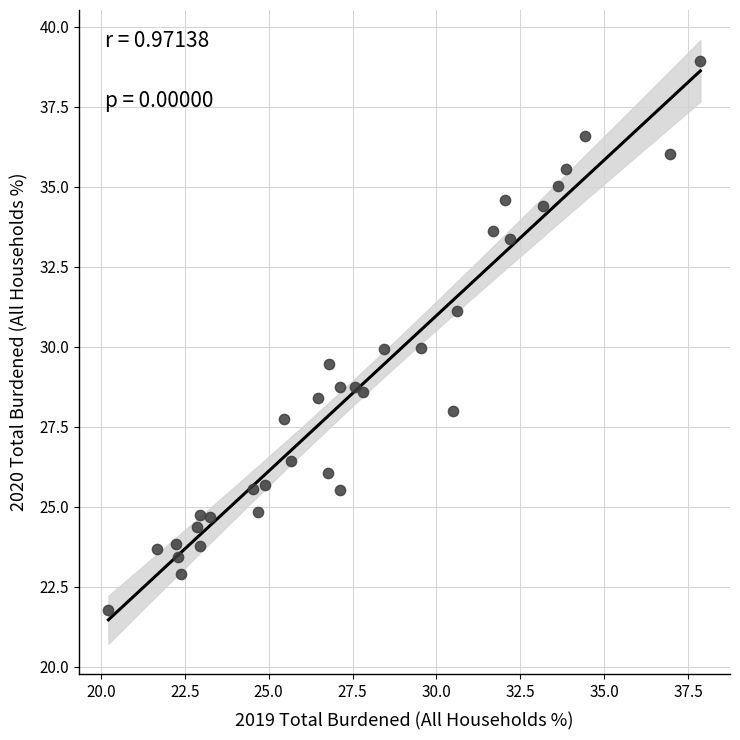

What is the range of X values (max minus min)?

17.6